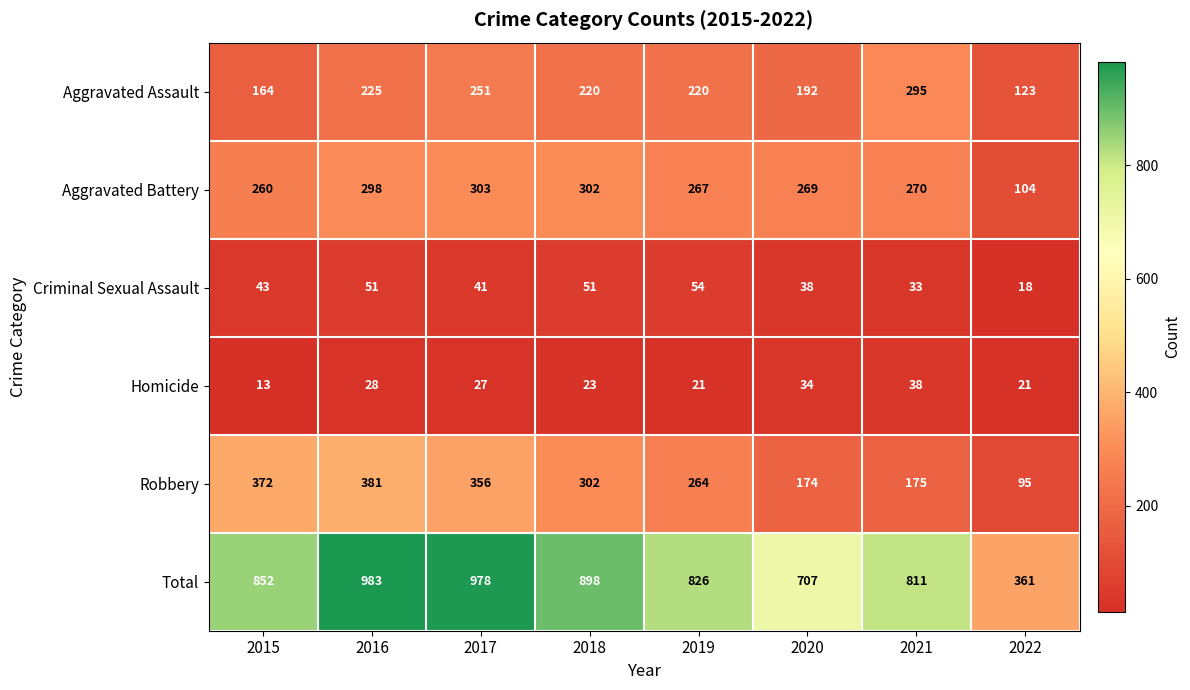

What value does the Criminal Sexual Assault series have at 2021, to the nearest 5?

35